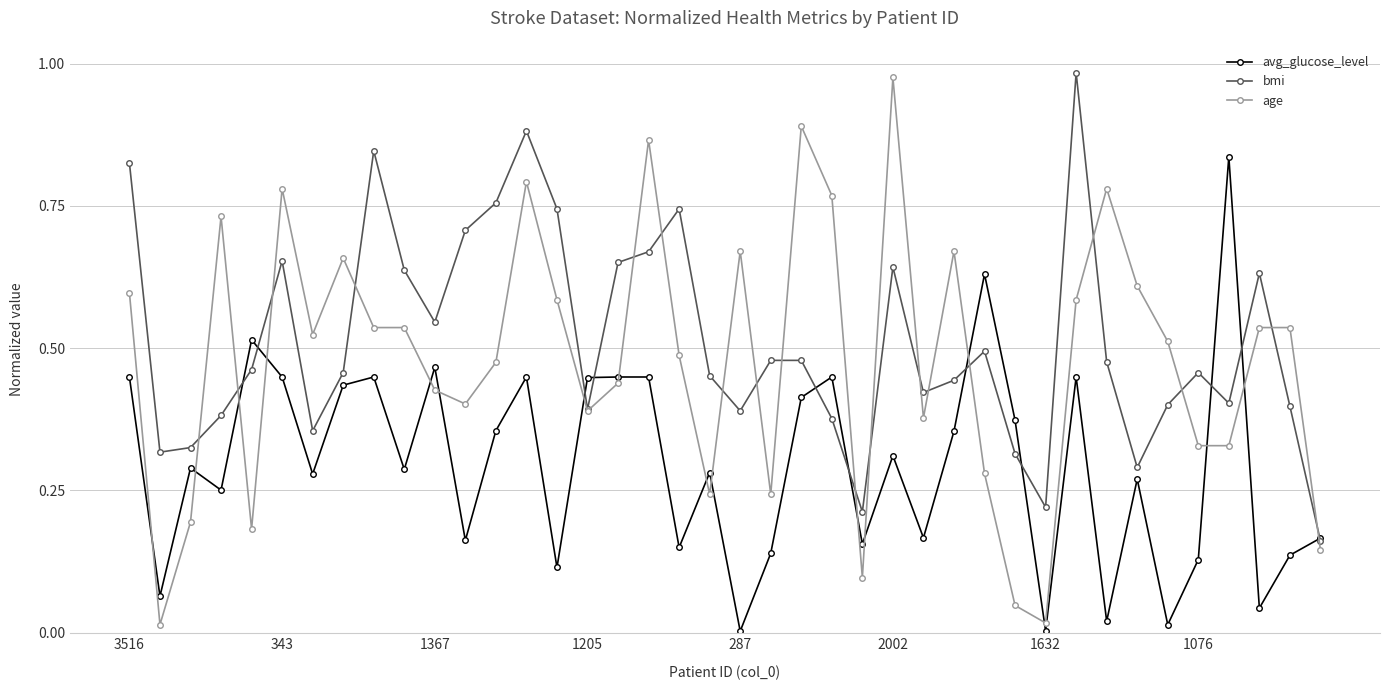

True or false: bmi has more than 2 points higher than both neighbors.

True